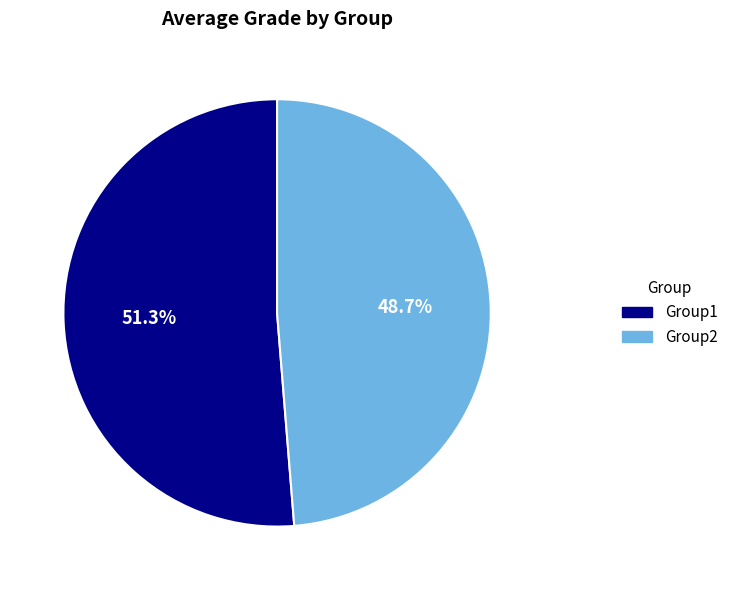

Which category accounts for the majority?

Group1